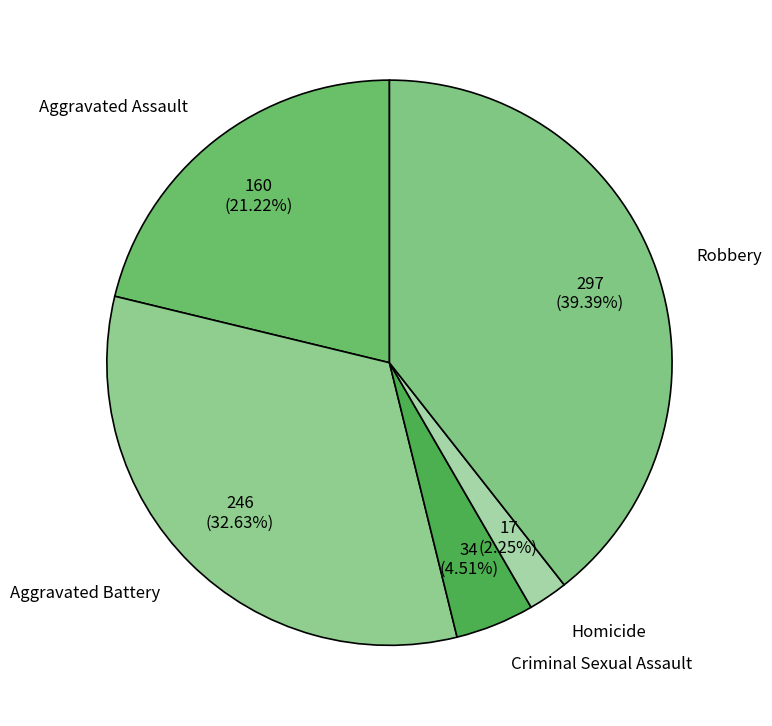

Does Robbery represent more than half of the total?

No